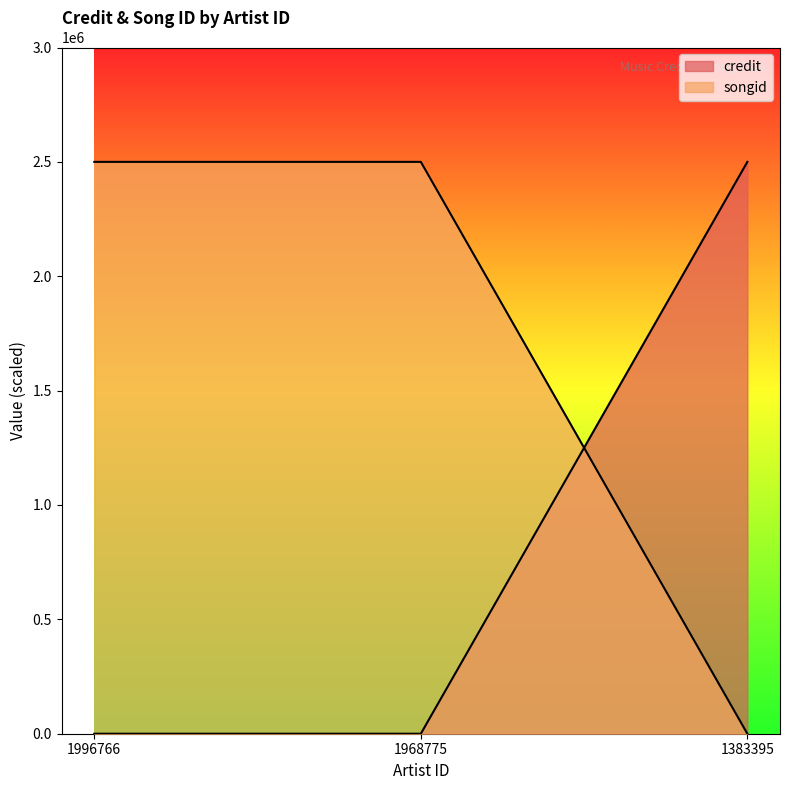

The value of songid at 1996766 is -1048789.8. True or false?

False